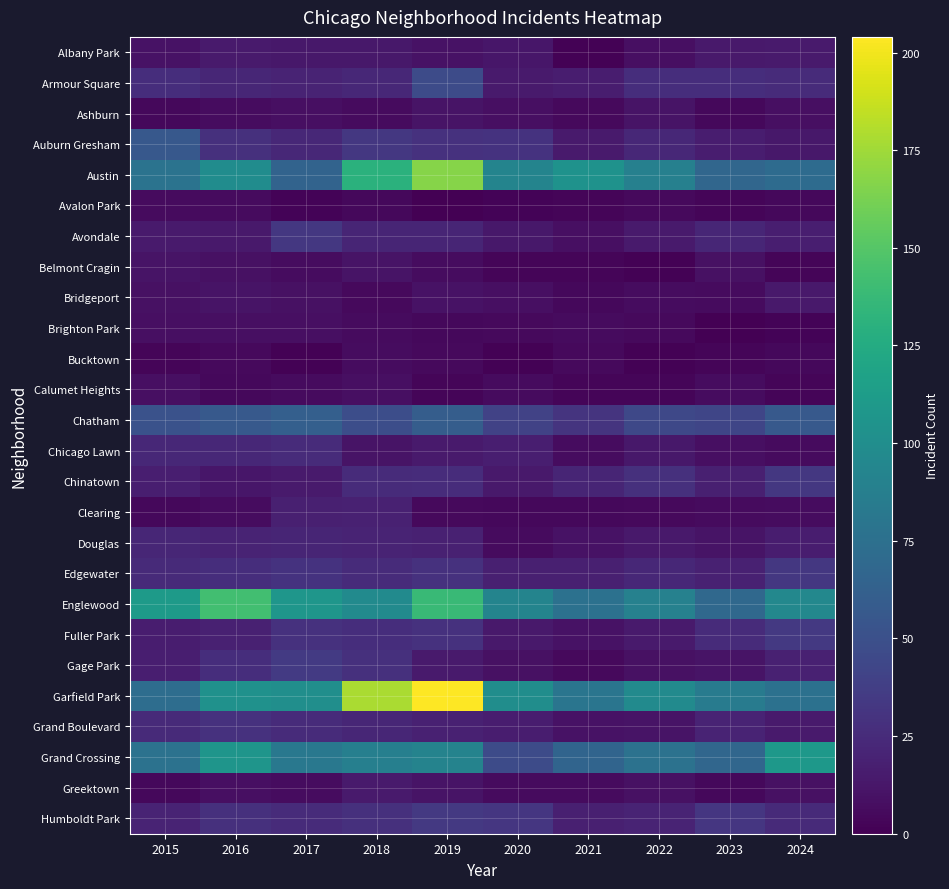

Which series changed the most between 2017 and 2021?

Austin